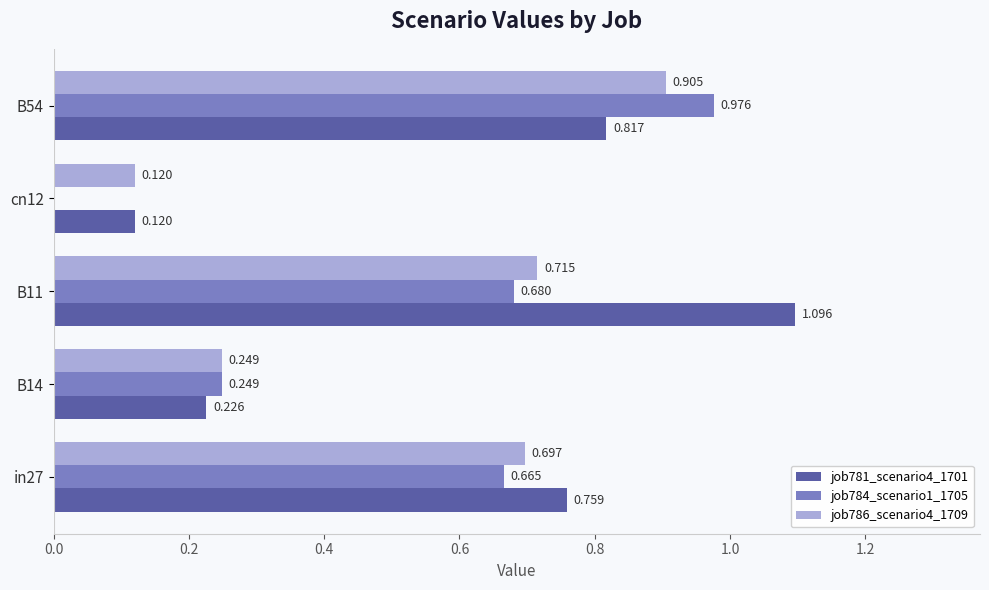

Is the value of job784_scenario1_1705 at cn12 greater than the value of job786_scenario4_1709 at cn12?

No